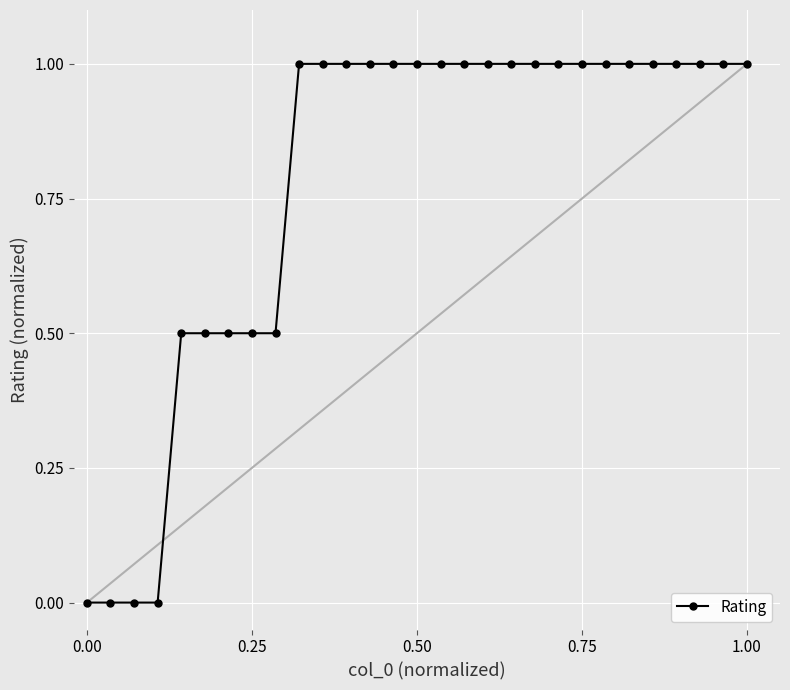

What is the average value?

0.8